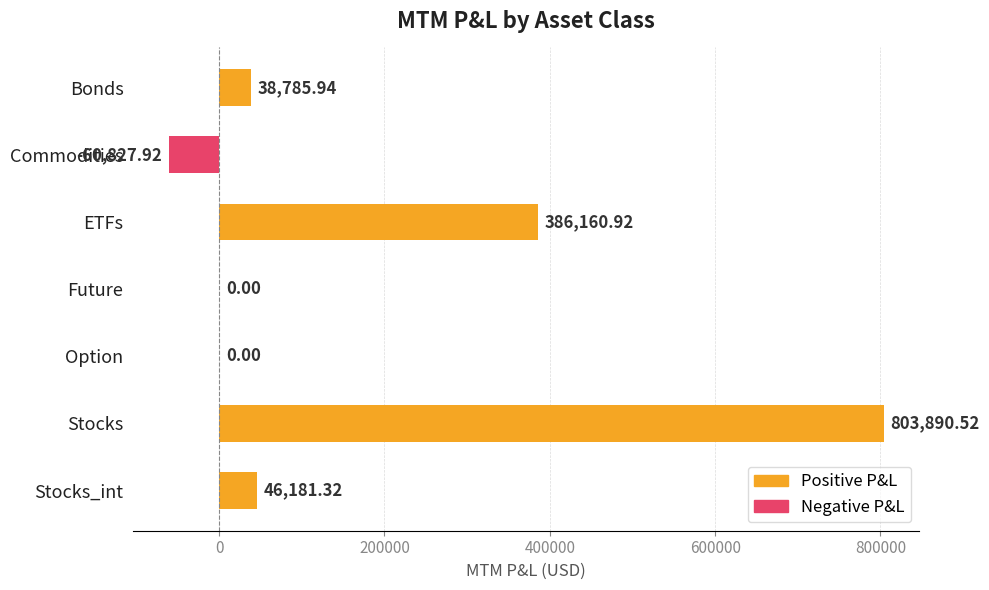

Which category has the highest value across all series?

Stocks